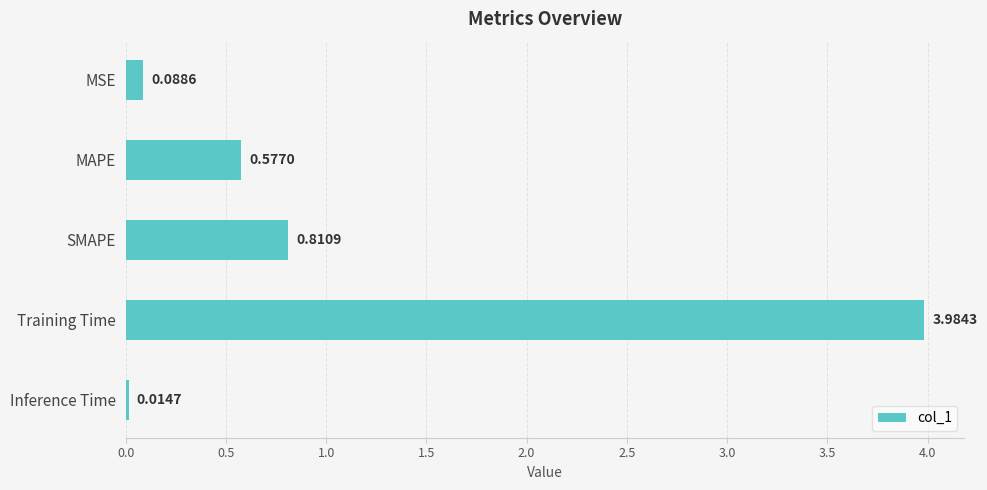

What is the label of the 4th bar from the bottom?

MAPE